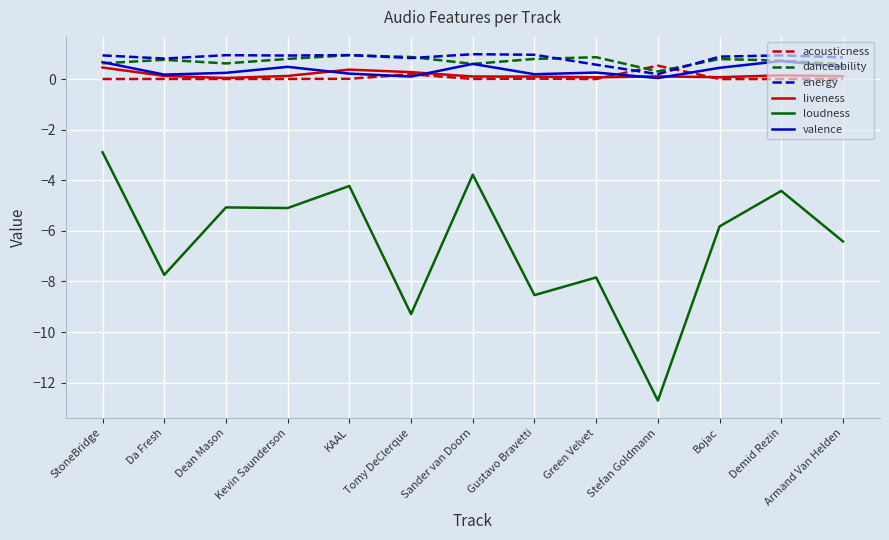

Between Dean Mason and Tomy DeClerque, which series saw the biggest shift?

loudness